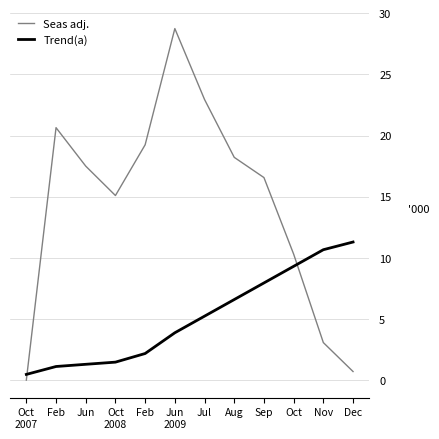

Which category has the highest value in the Trend(a) series?

Dec